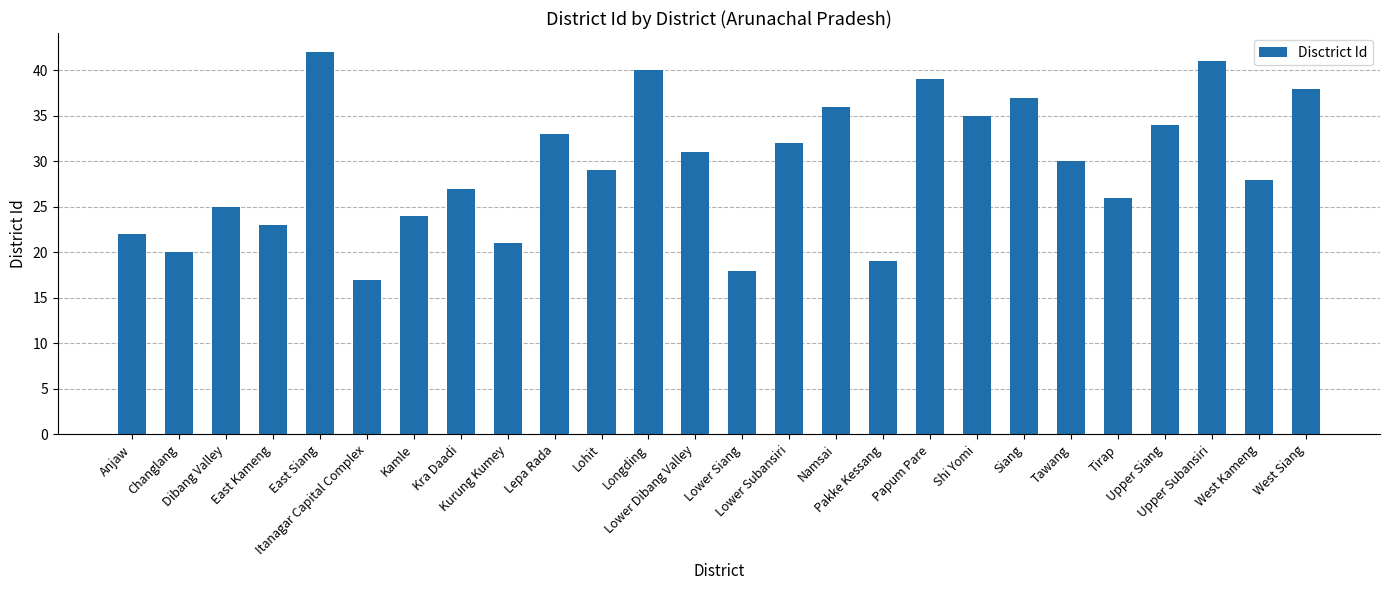

The chart shows a value of 26 at Tirap. True or false?

True